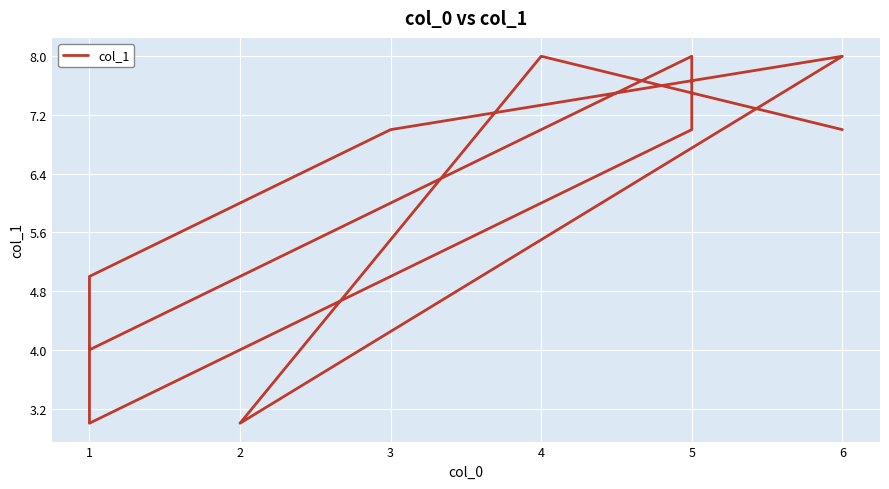

What is the smallest value displayed?

3